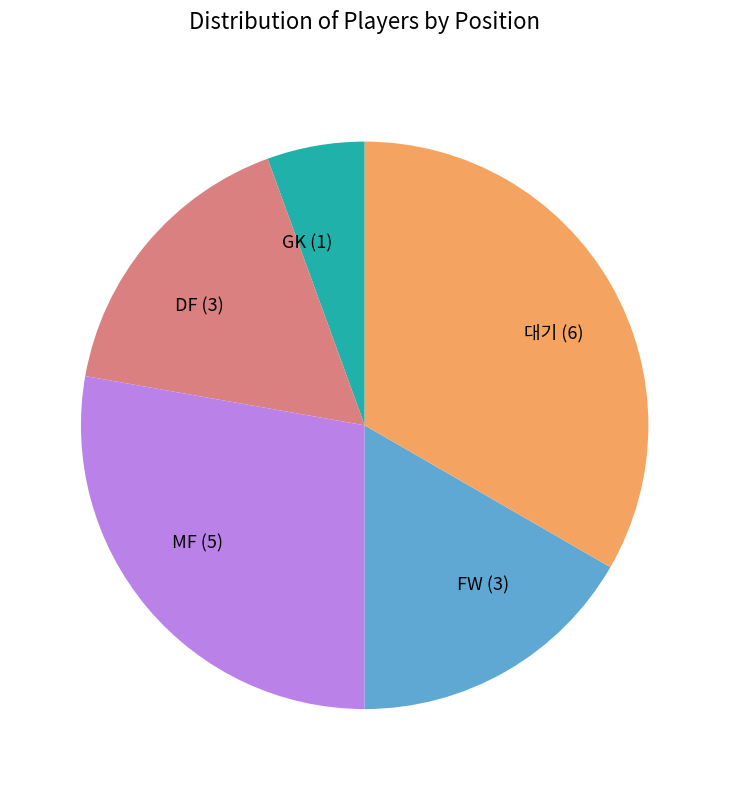

Approximately how many times larger is the value at FW compared to MF?

0.6